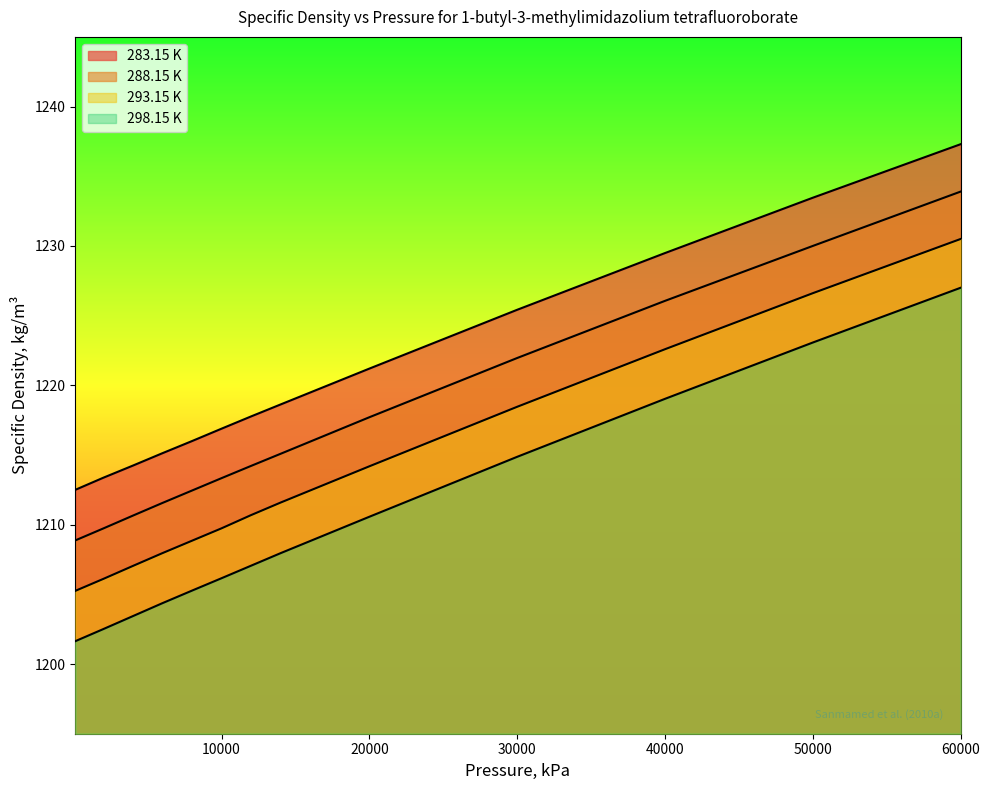

Between 6000 and 4000, which is larger?

6000